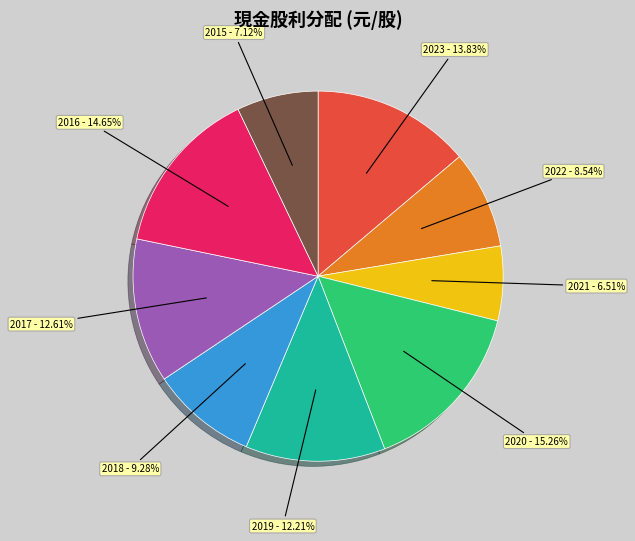

Does any single category account for the majority?

No